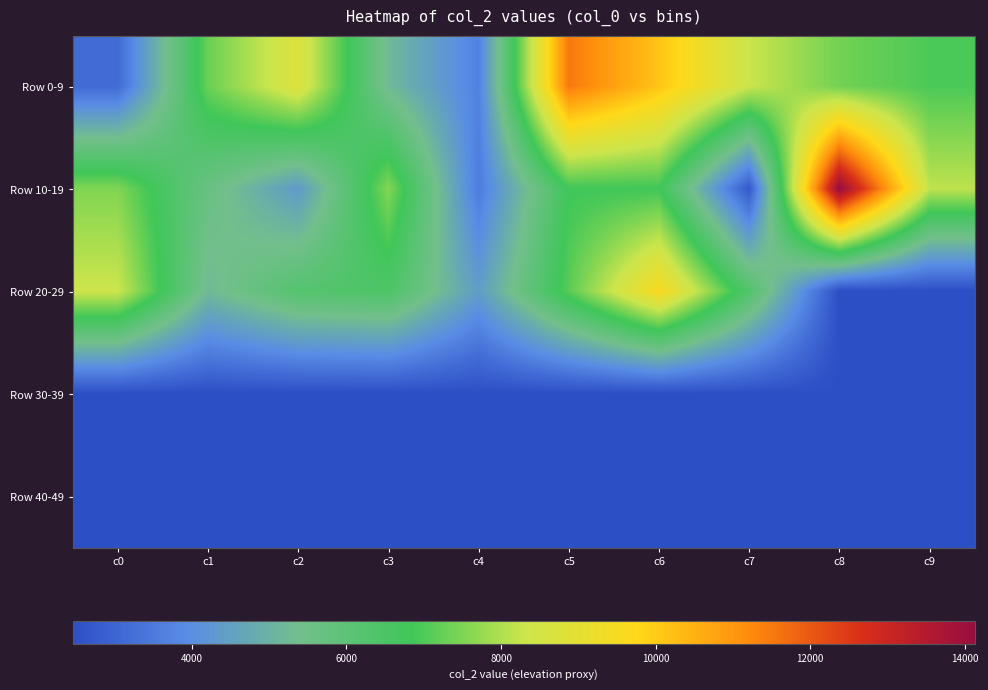

Reading left to right, list all the values displayed in this chart.

Row 0-9: c0=3150	c1=7292	c2=8784	c3=5217	c4=3682	c5=11511	c6=10145	c7=8296	c8=7365	c9=6974
Row 10-19: c0=7514	c1=5653	c2=4342	c3=7546	c4=3554	c5=6824	c6=6838	c7=2710	c8=14127	c9=8159
Row 20-29: c0=8322	c1=5212	c2=6240	c3=6439	c4=4403	c5=7121	c6=9583	c7=6299	c8=2464	c9=2464
Row 30-39: c0=2464	c1=2464	c2=2464	c3=2464	c4=2464	c5=2464	c6=2464	c7=2464	c8=2464	c9=2464
Row 40-49: c0=2464	c1=2464	c2=2464	c3=2464	c4=2464	c5=2464	c6=2464	c7=2464	c8=2464	c9=2464